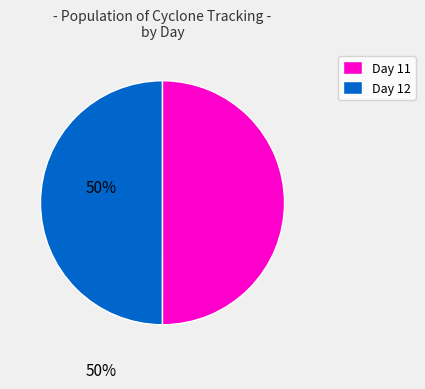

Approximately how many times larger is the value at Day 12 compared to Day 11?

1.0